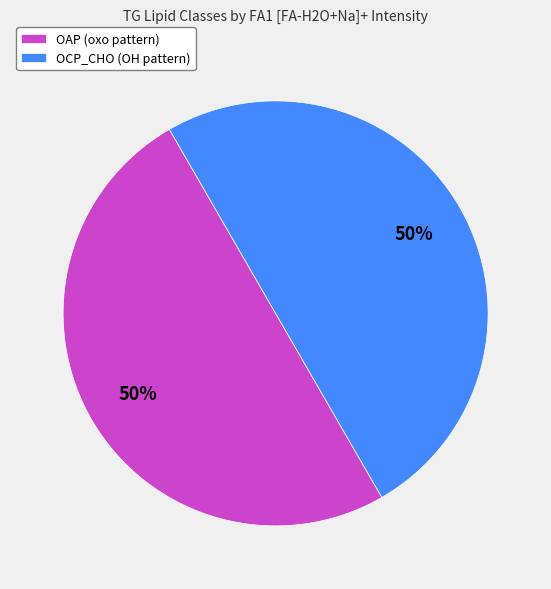

The OCP_CHO (OH pattern) slice represents 50% of the pie. True or false?

True